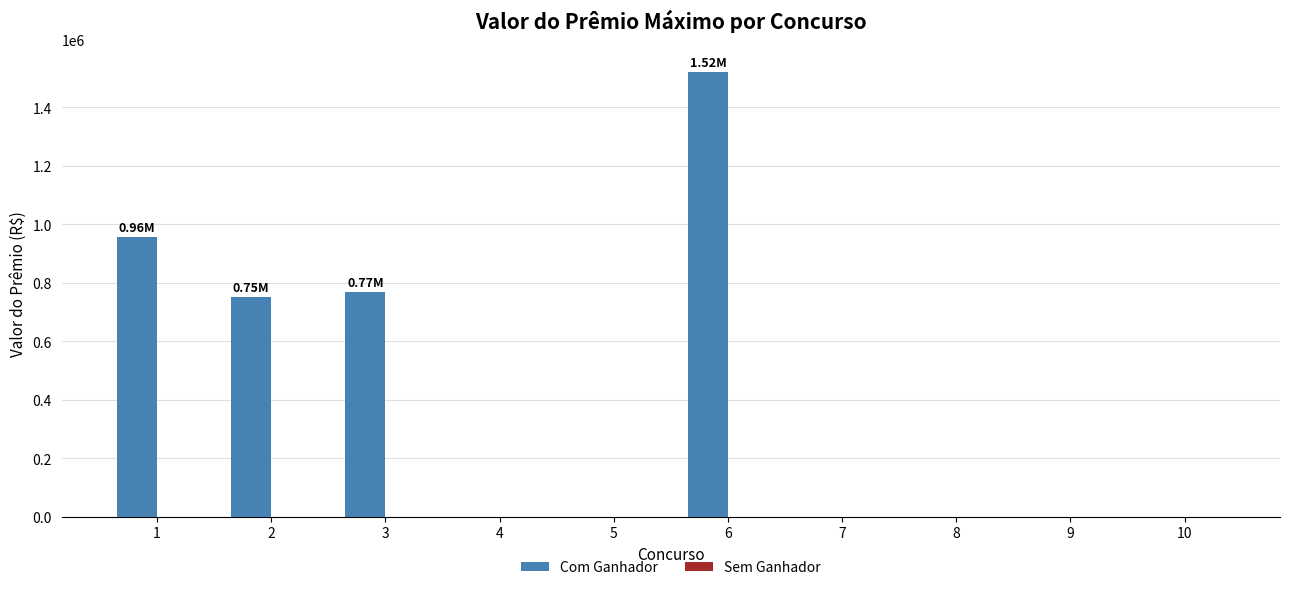

What is the sum of the values at 9 and 1?

957949.2